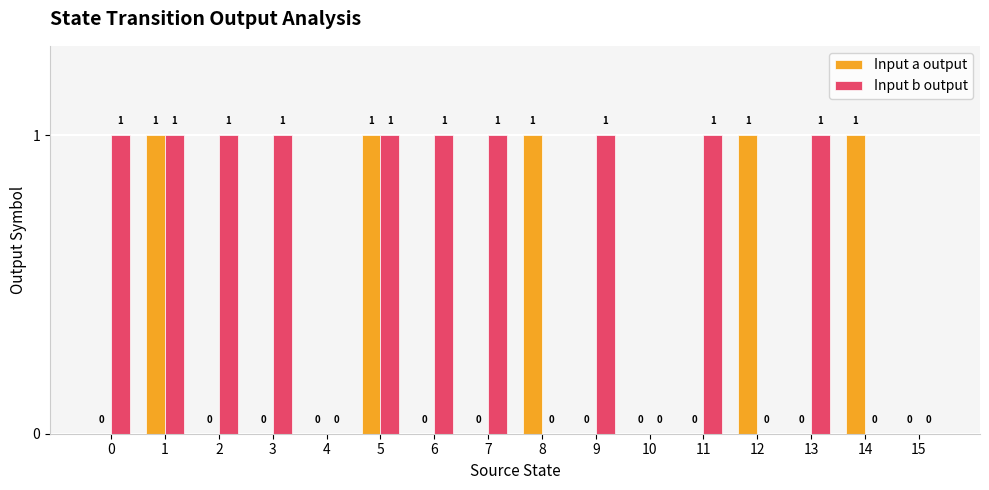

Between 10 and 11, which series saw the biggest shift?

Input b output